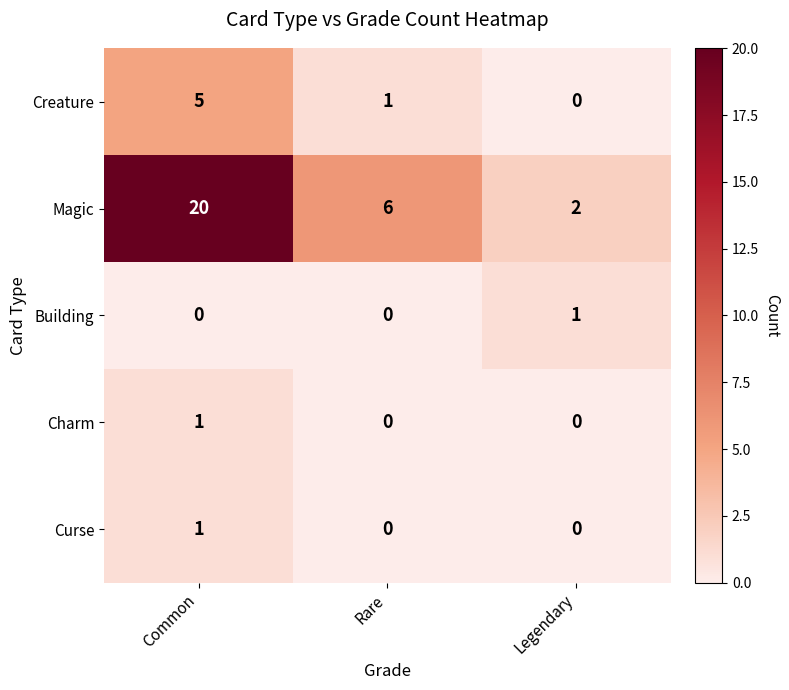

Which series has the widest spread of values?

Magic